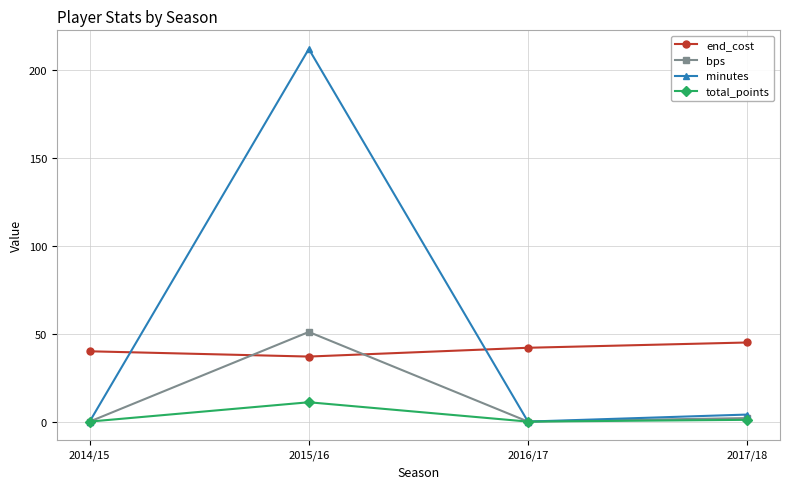

What is the spread (max minus min) of values at 2014/15?

40